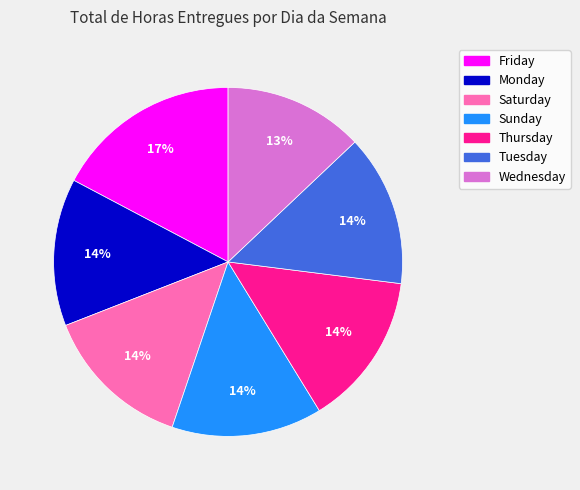

Is it true that Tuesday is 24% of the pie?

False